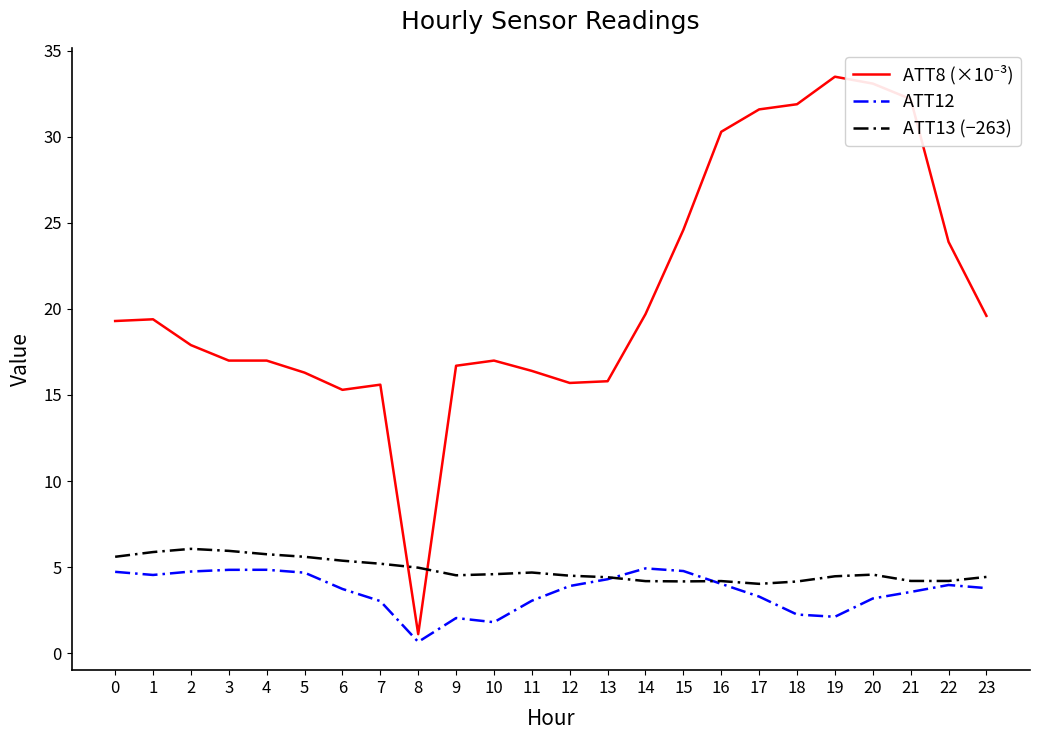

At which category is the sum across all series the highest?

20